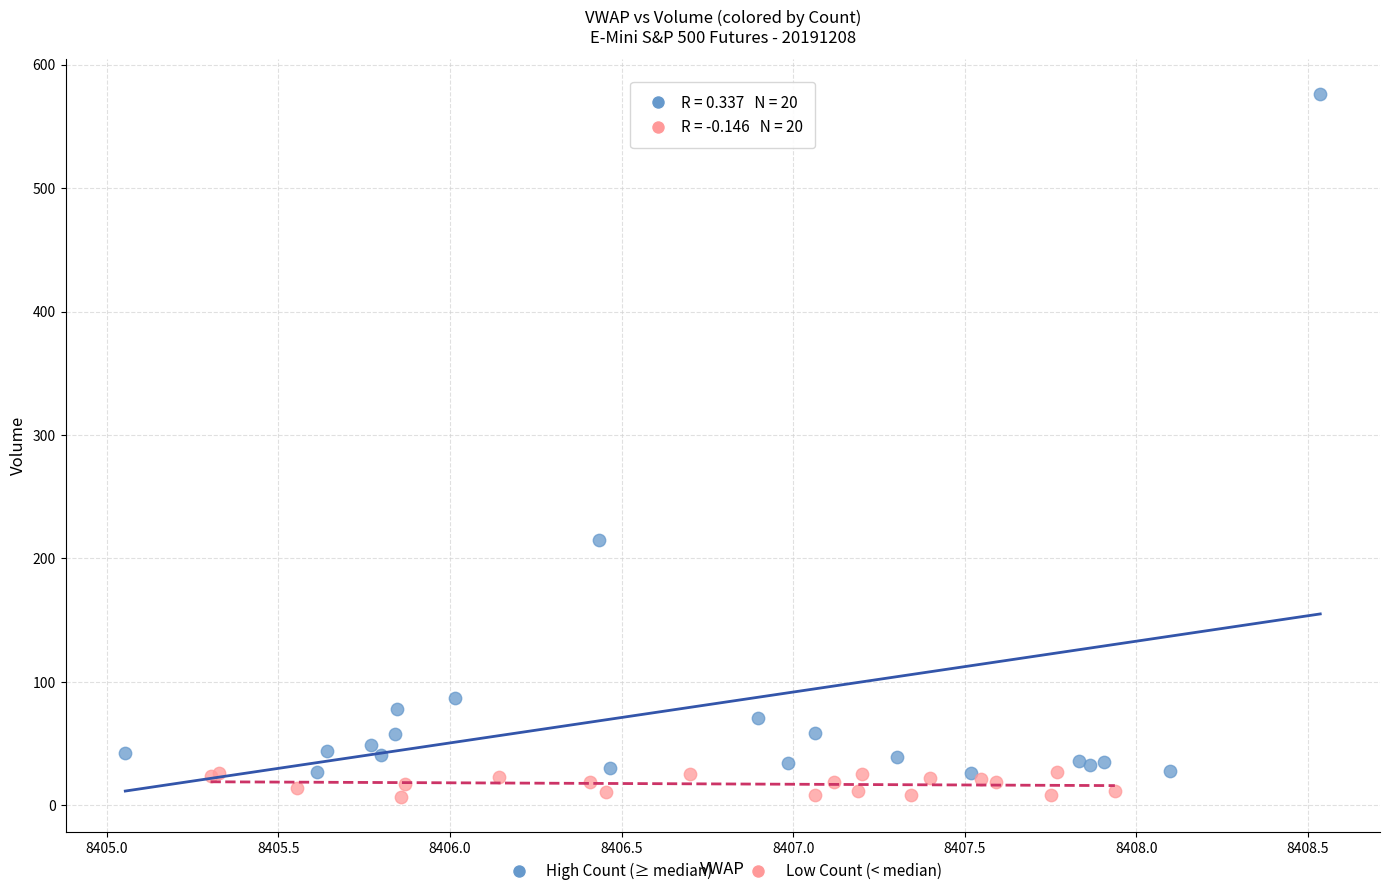

What are all the series names shown in the legend?

High Count (≥ median), Low Count (< median)